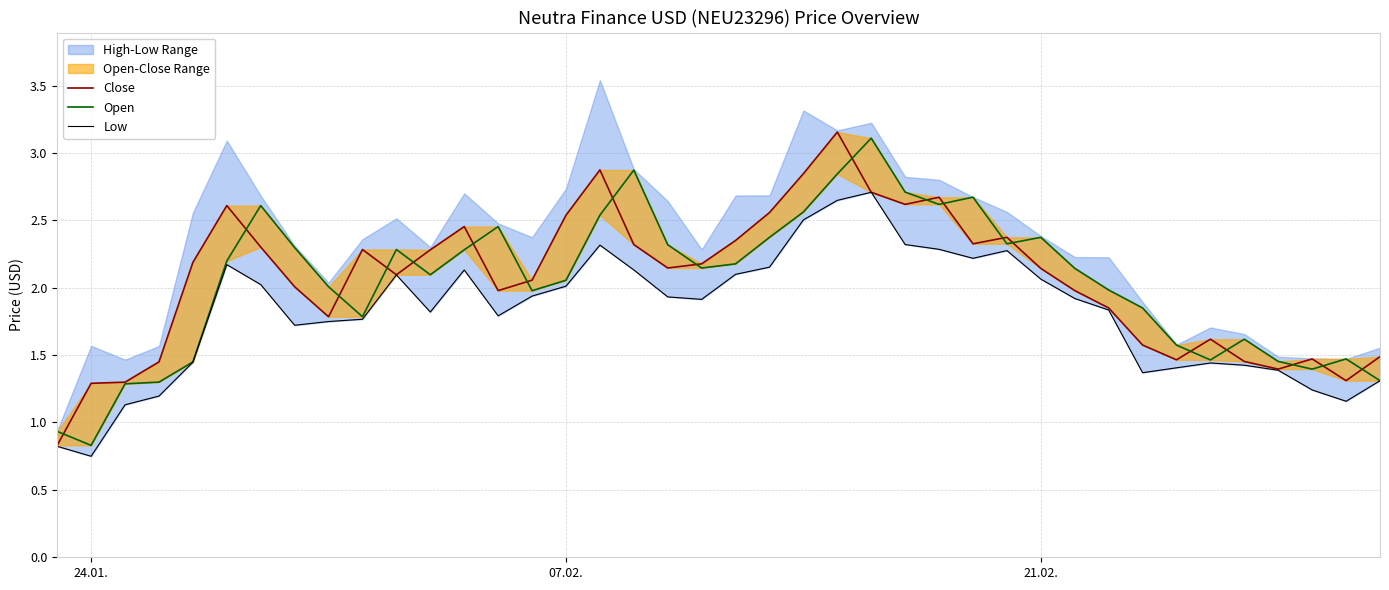

Which series has the largest total across all categories?

Close